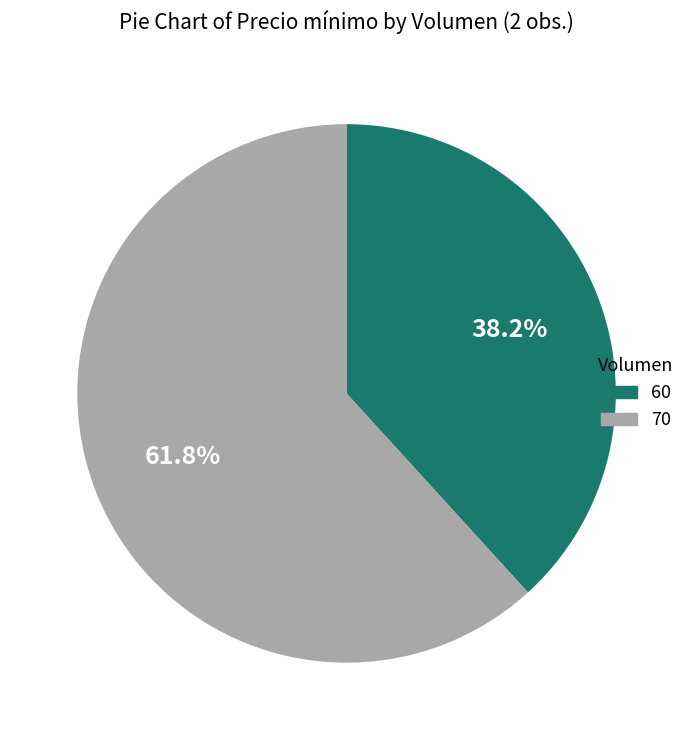

Between 60 and 70, which is larger?

70